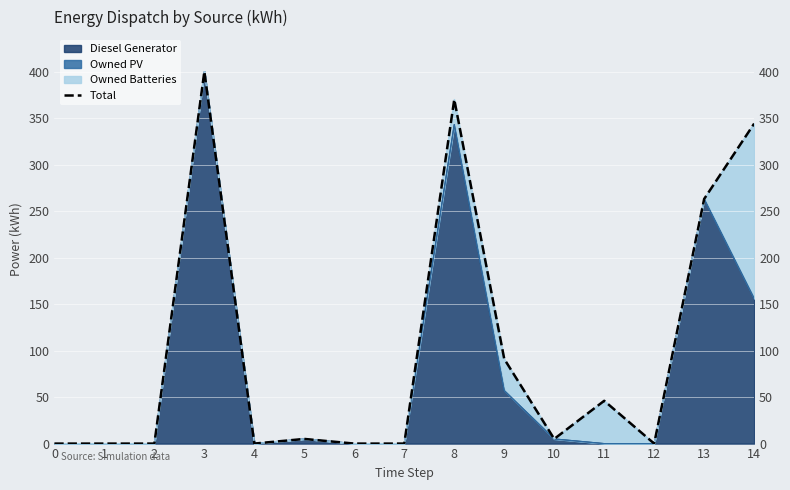

Between 0 and 9, which is larger?

9